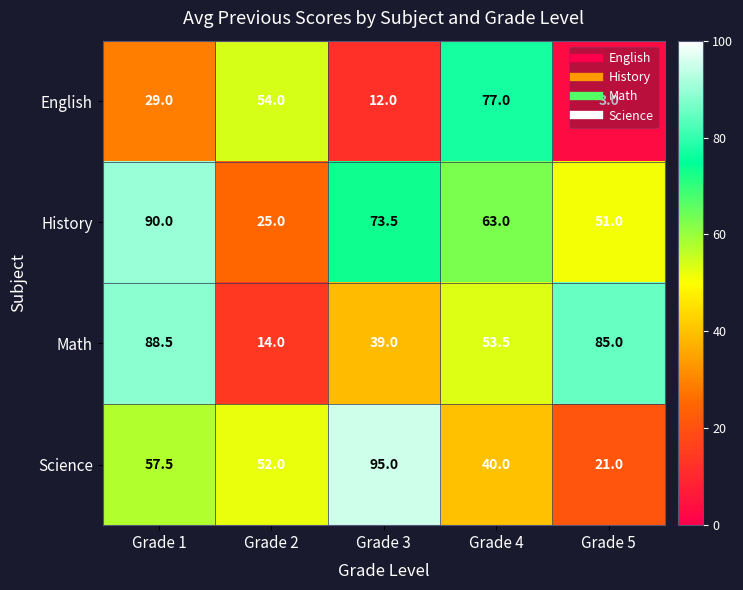

At which category is the sum across all series the highest?

Grade 1